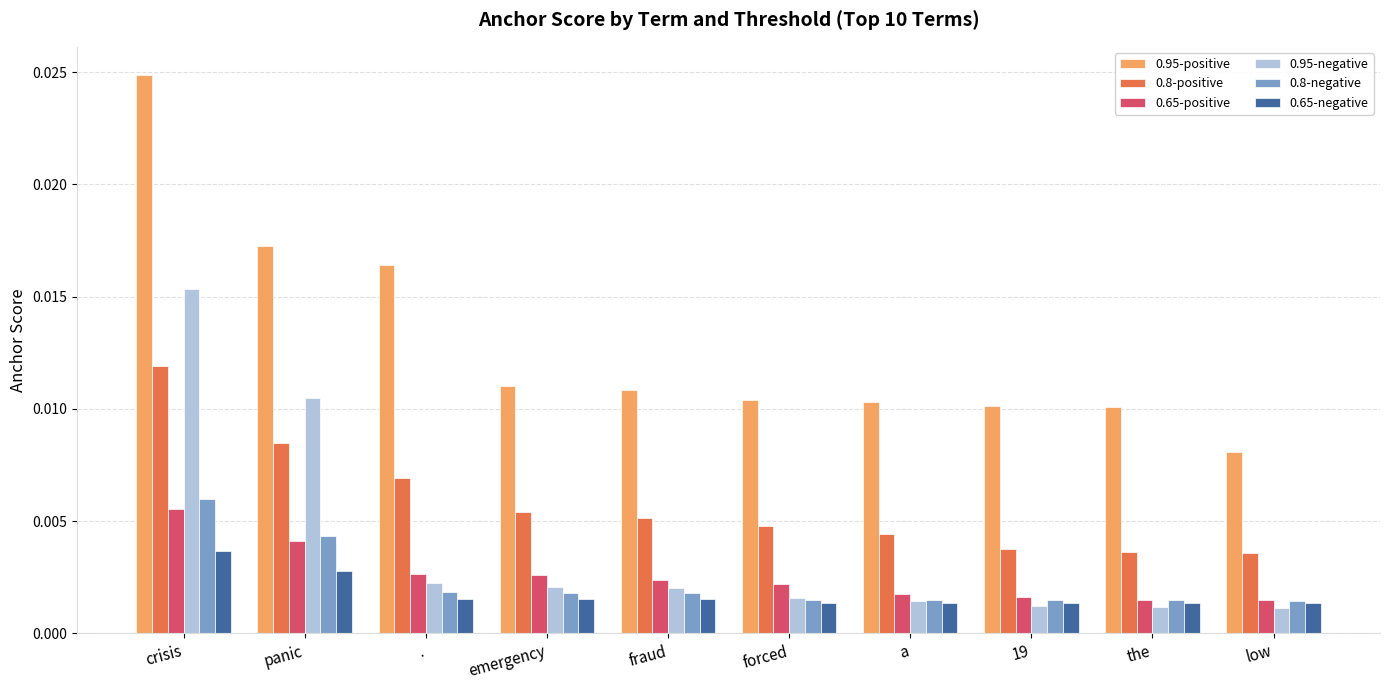

Which series has the largest total across all categories?

0.95-positive